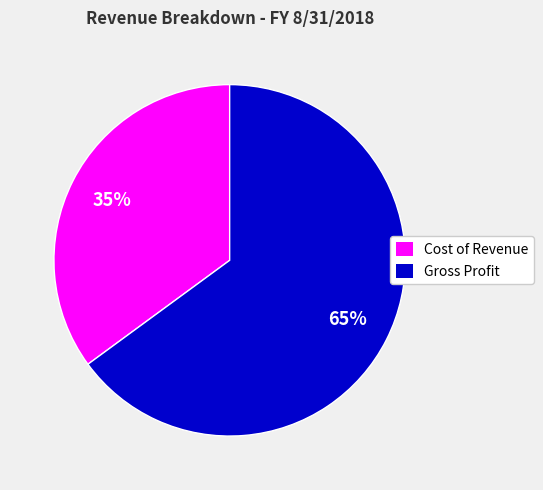

Rank the categories by value from highest to lowest.

Gross Profit, Cost of Revenue